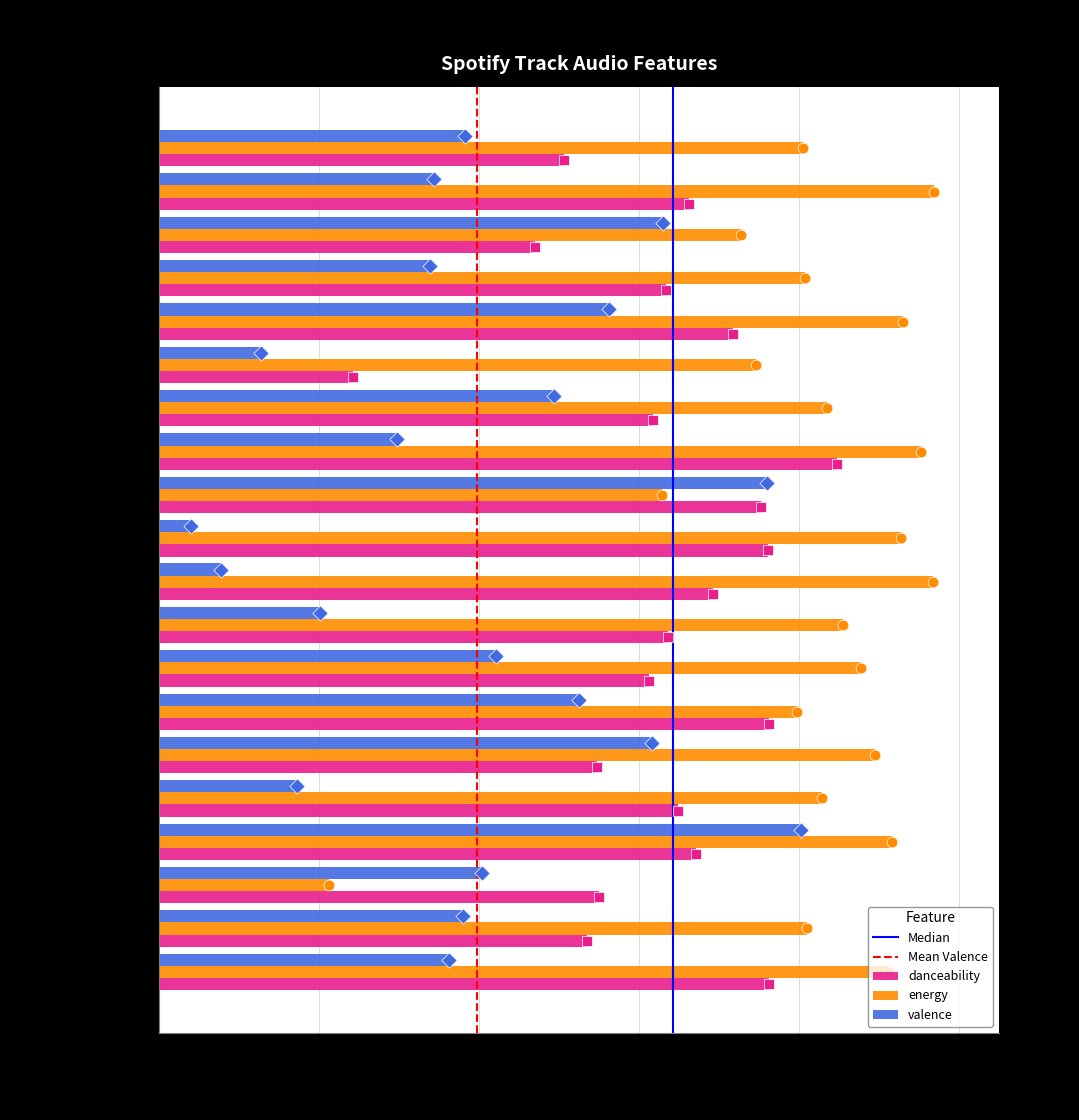

At which category is the sum across all series the highest?

Galantis-No Money